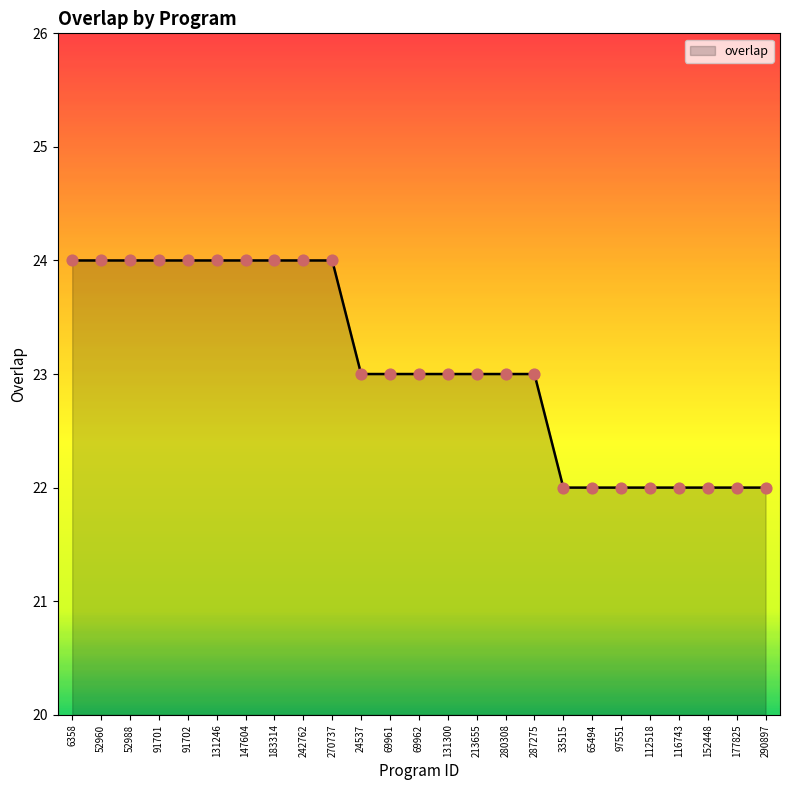

Which has a higher value, 290897 or 52988?

52988